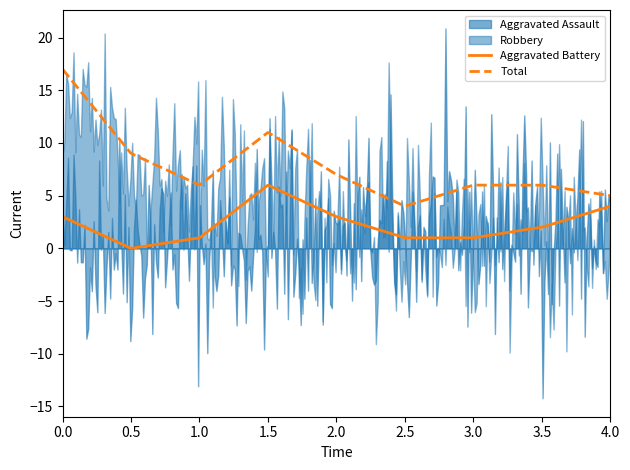

How many distinct data groups are displayed?

4